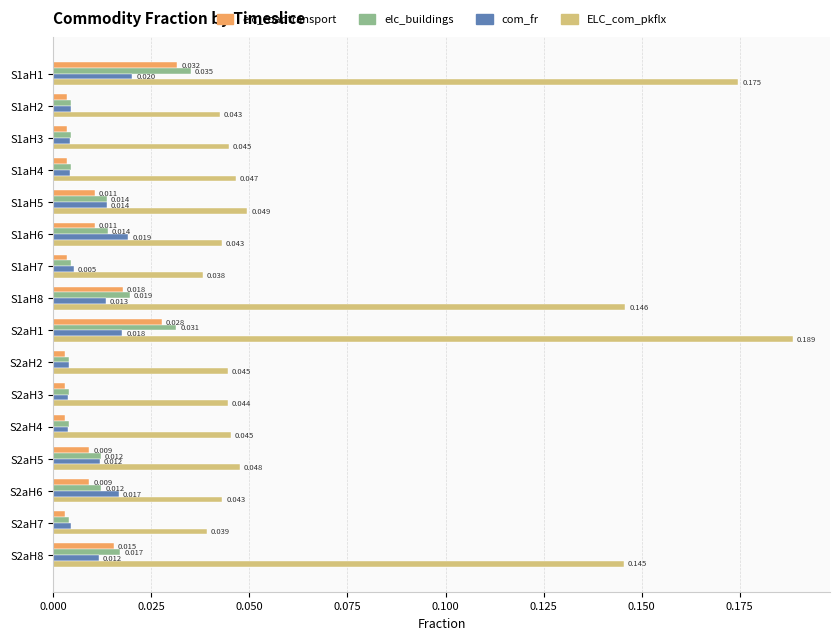

Which series has the widest spread of values?

ELC_com_pkflx